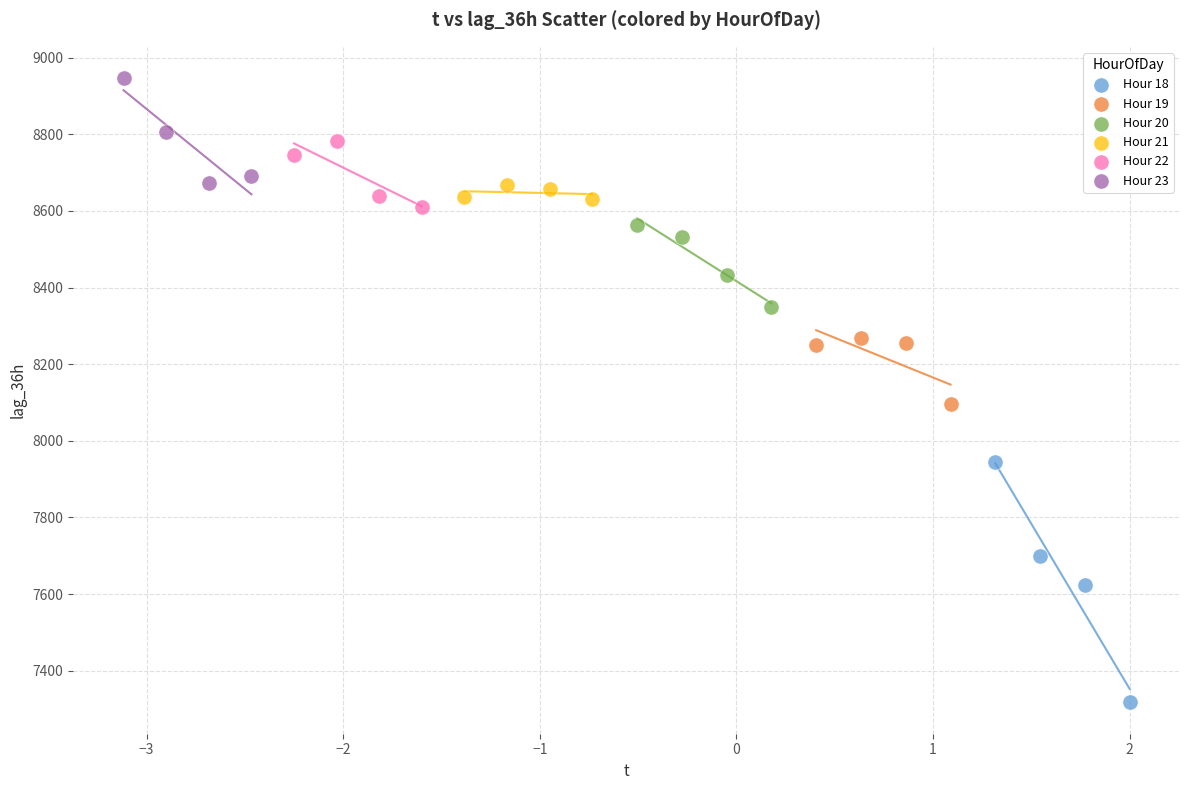

Which series contains the highest Y value?

Hour 23